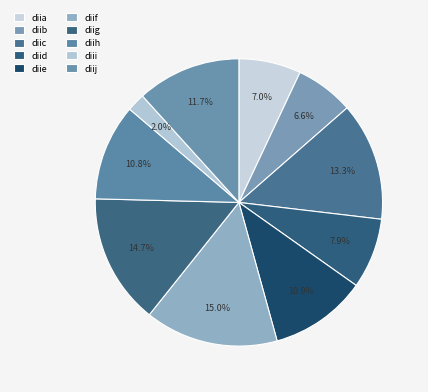

Rank the categories by value from highest to lowest.

diif, diig, diic, diij, diie, diih, diid, diia, diib, diii